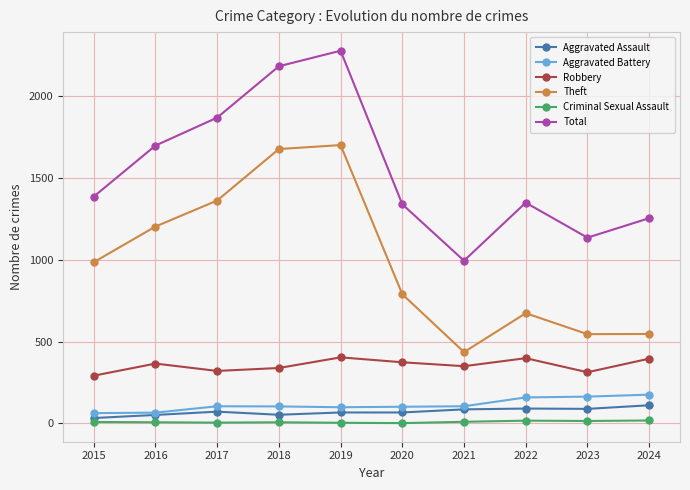

Where is the first local minimum for Total?

2021